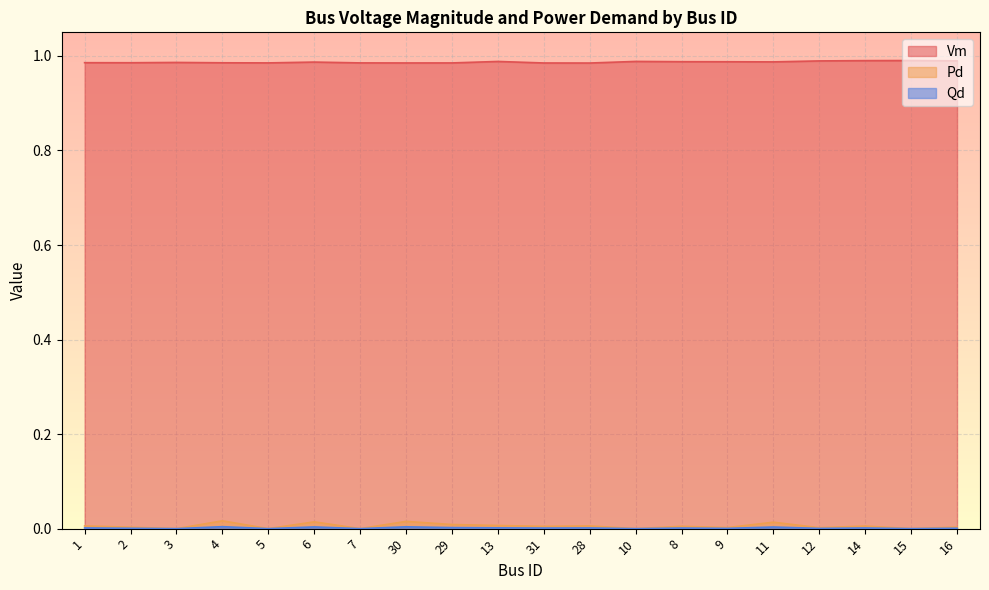

Which series has the widest spread of values?

Pd